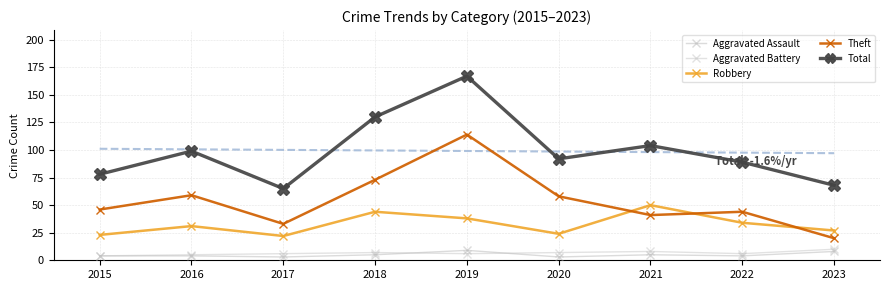

Is this an area chart (filled region under the line)?

No